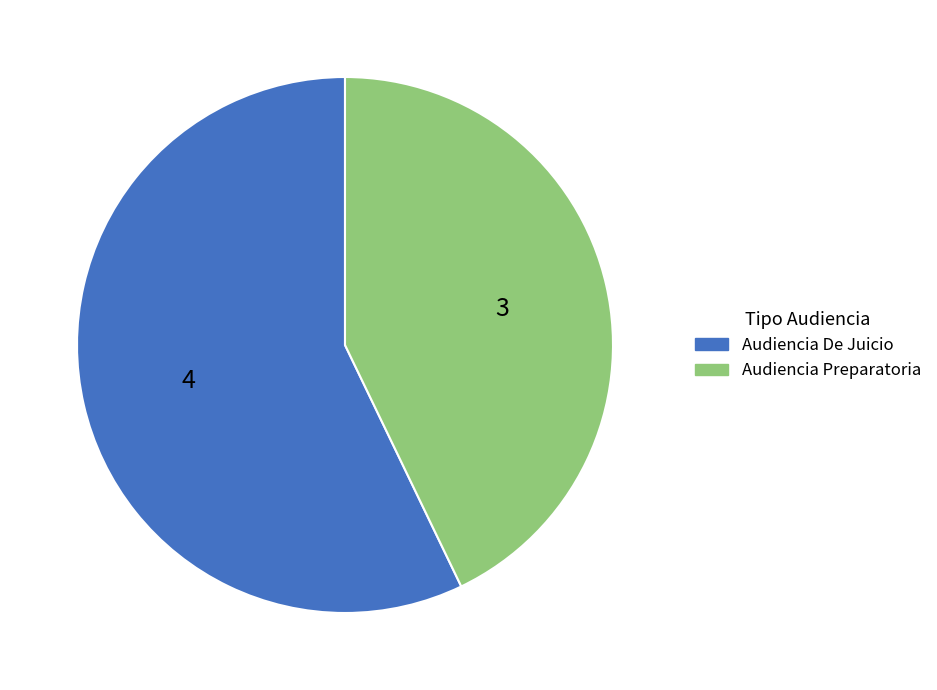

Between Audiencia Preparatoria and Audiencia De Juicio, which is larger?

Audiencia De Juicio